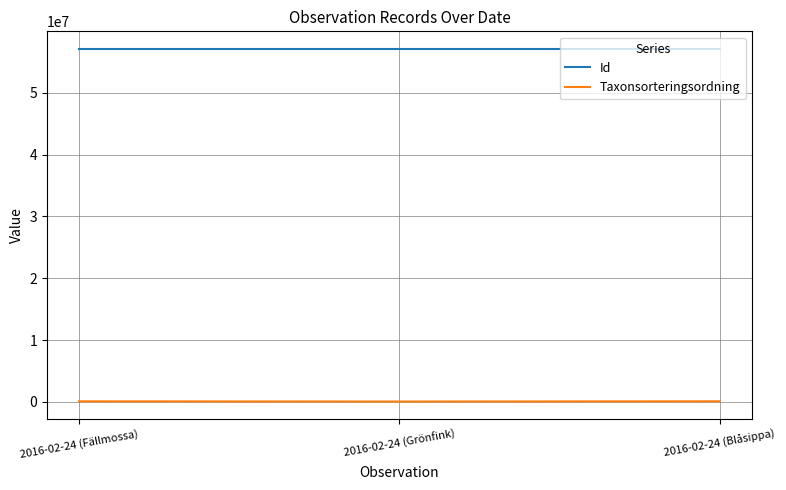

How many values in the Taxonsorteringsordning series are below 93132?

1